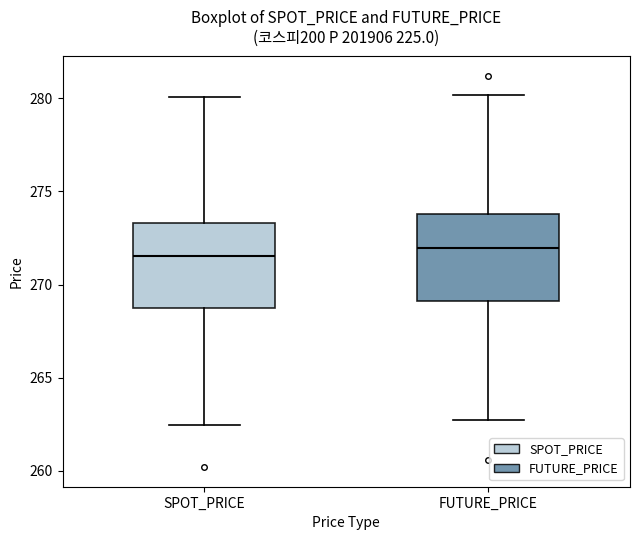

Where is the lower edge of the box for FUTURE_PRICE on the y-axis? The values are not printed on the chart, so give them approximately, as read against the axis.

269.0